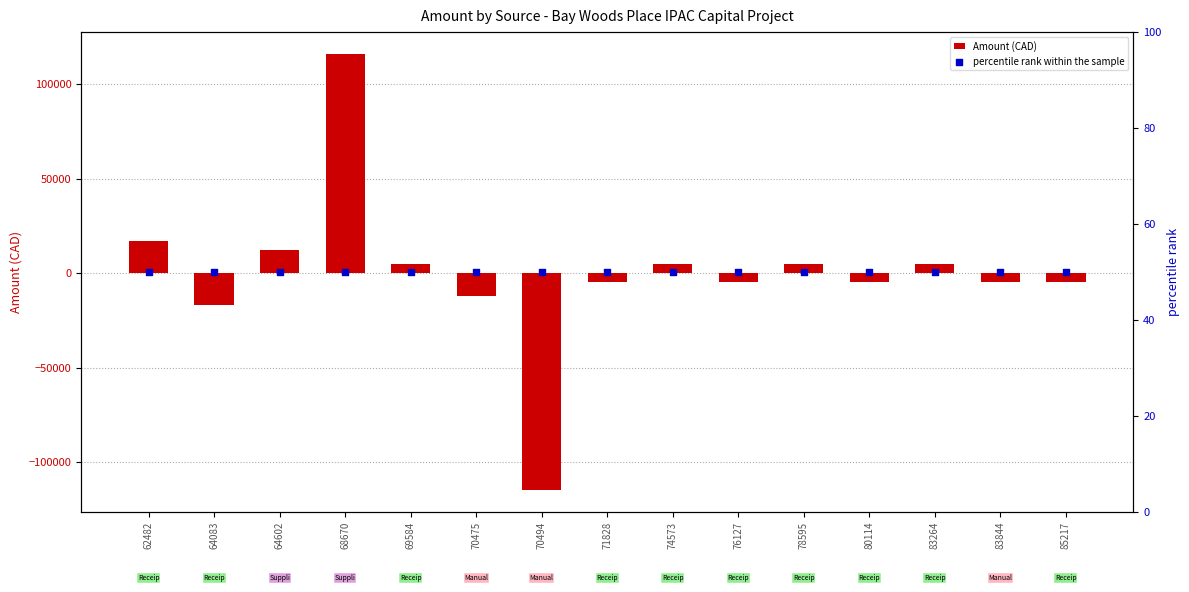

What are all the series names shown in the legend?

Amount (CAD), percentile rank within the sample